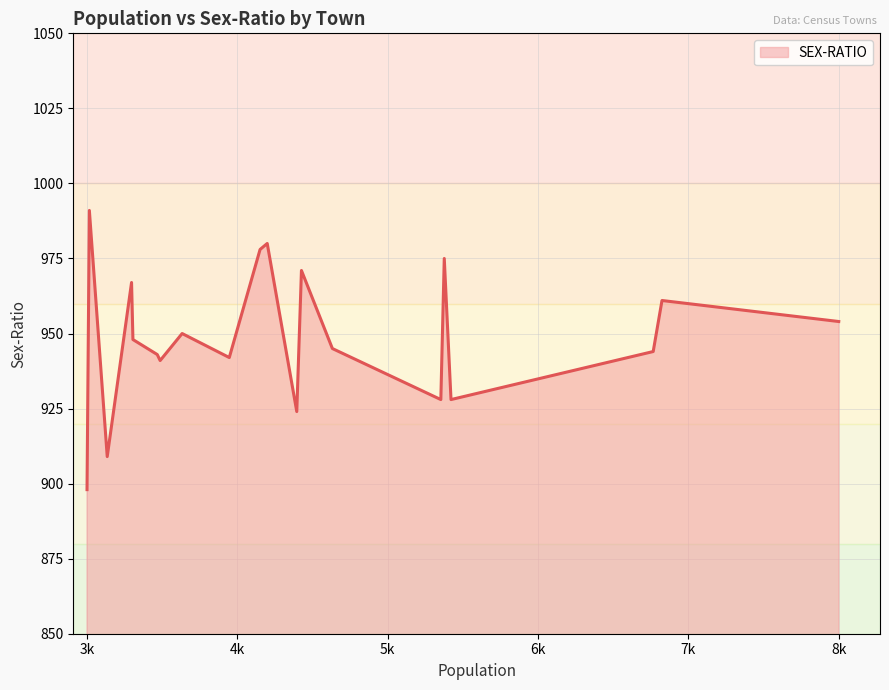

What is the greatest value displayed?

991